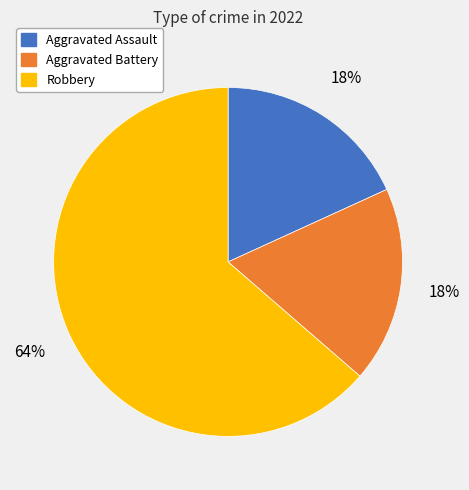

Between Aggravated Assault and Robbery, which is larger?

Robbery